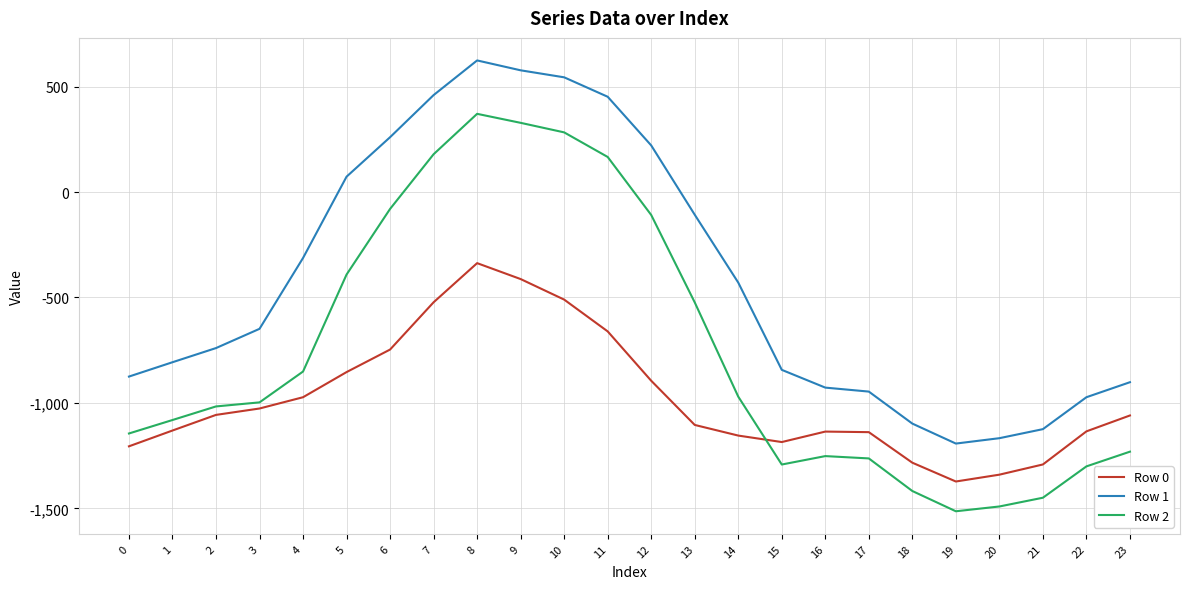

What is the total value across all series at 4?

-2136.9